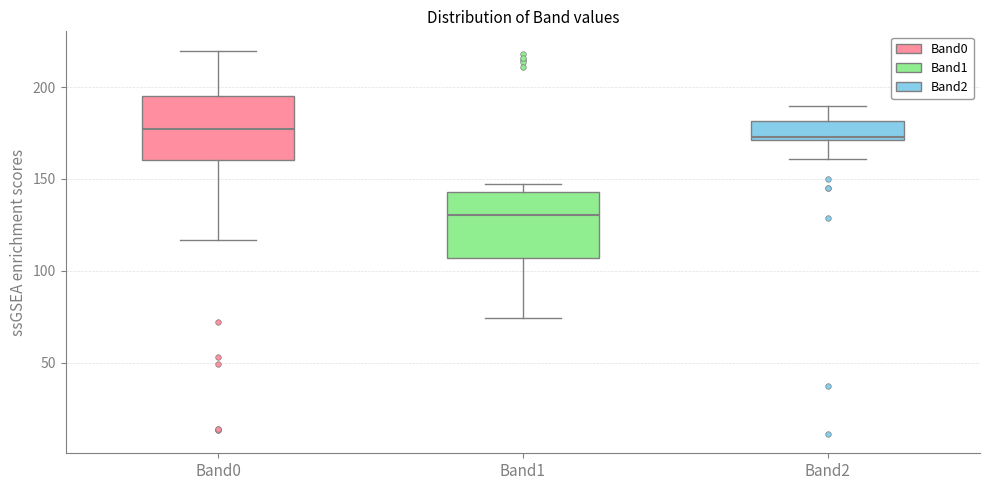

Reading left to right, transcribe this box plot: for each box, give where its median line is, the range the box spans, and where its two whiskers end, as read against the y-axis. The values are not printed on the chart, so give them approximately, as read against the axis.

Band0: median 175, box 160 to 195, whiskers 115 to 220
Band1: median 130, box 105 to 145, whiskers 75 to 145 (just above the box's upper edge)
Band2: median 175, box 170 to 180, whiskers 160 to 190